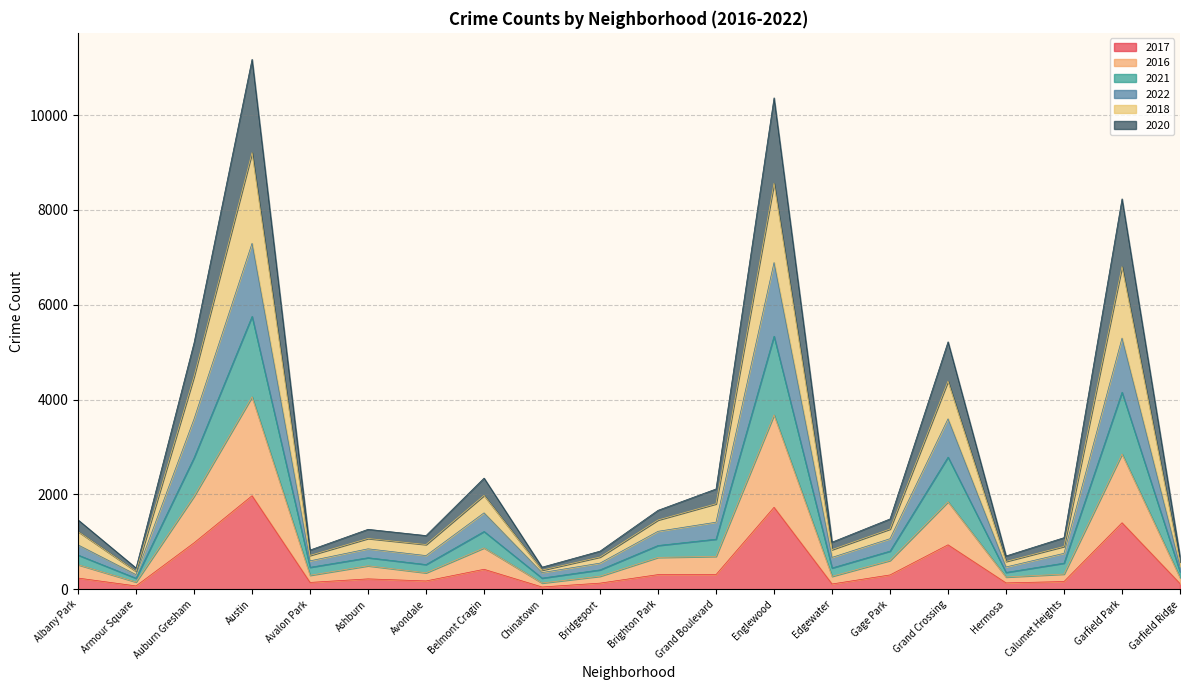

In 2016, how many points are higher than both neighbors (excluding endpoints)?

6